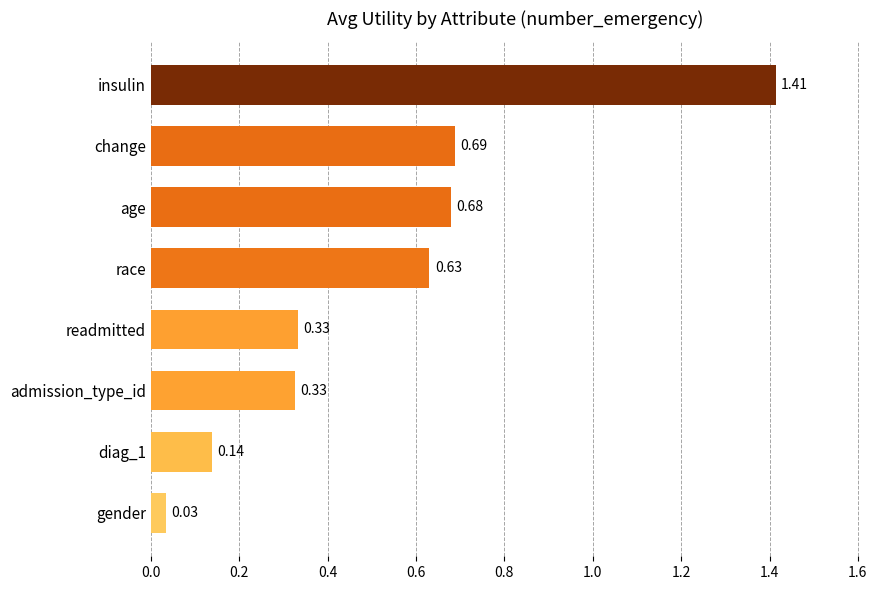

Which has a higher value, insulin or age?

insulin